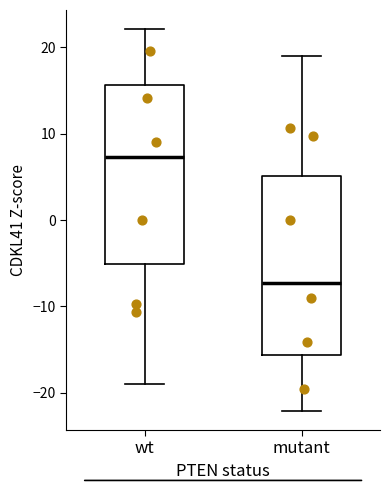

Reading left to right, read every box against the y-axis: the position of its median line, the range the box covers, and the ends of its whiskers. The values are not printed on the chart, so give them approximately, as read against the axis.

wt: median 7, box -5 to 16, whiskers -19 to 22
mutant: median -7, box -16 to 5, whiskers -22 to 19